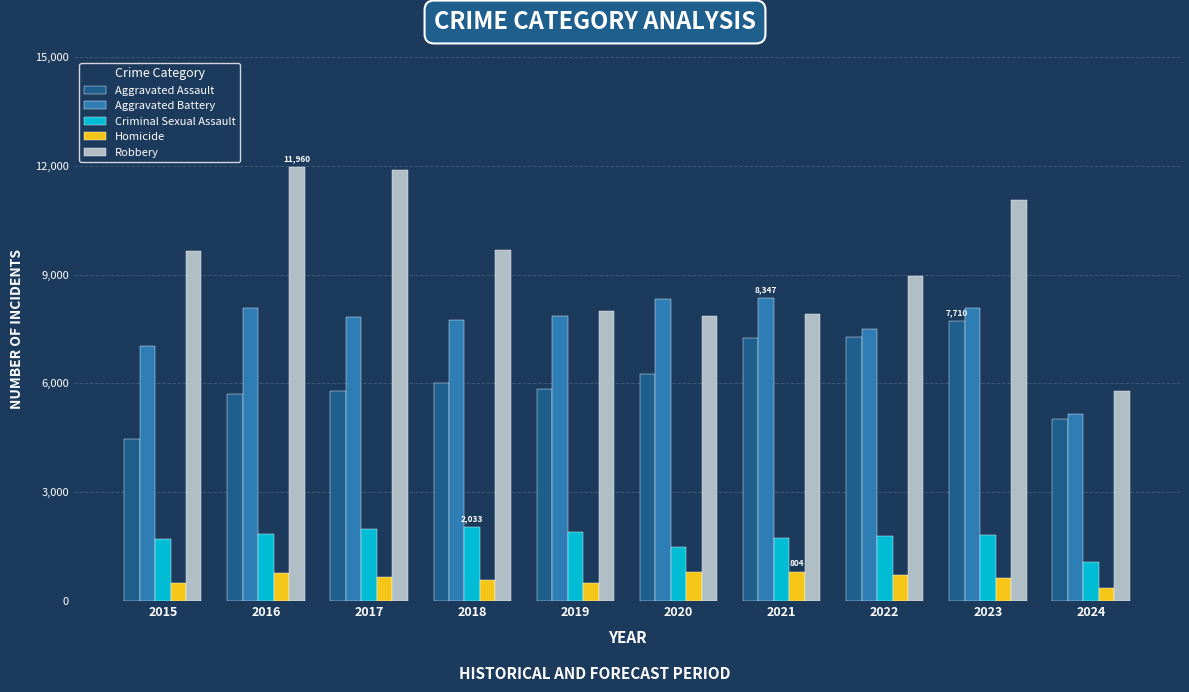

At how many categories does at least one series exceed 4389?

10